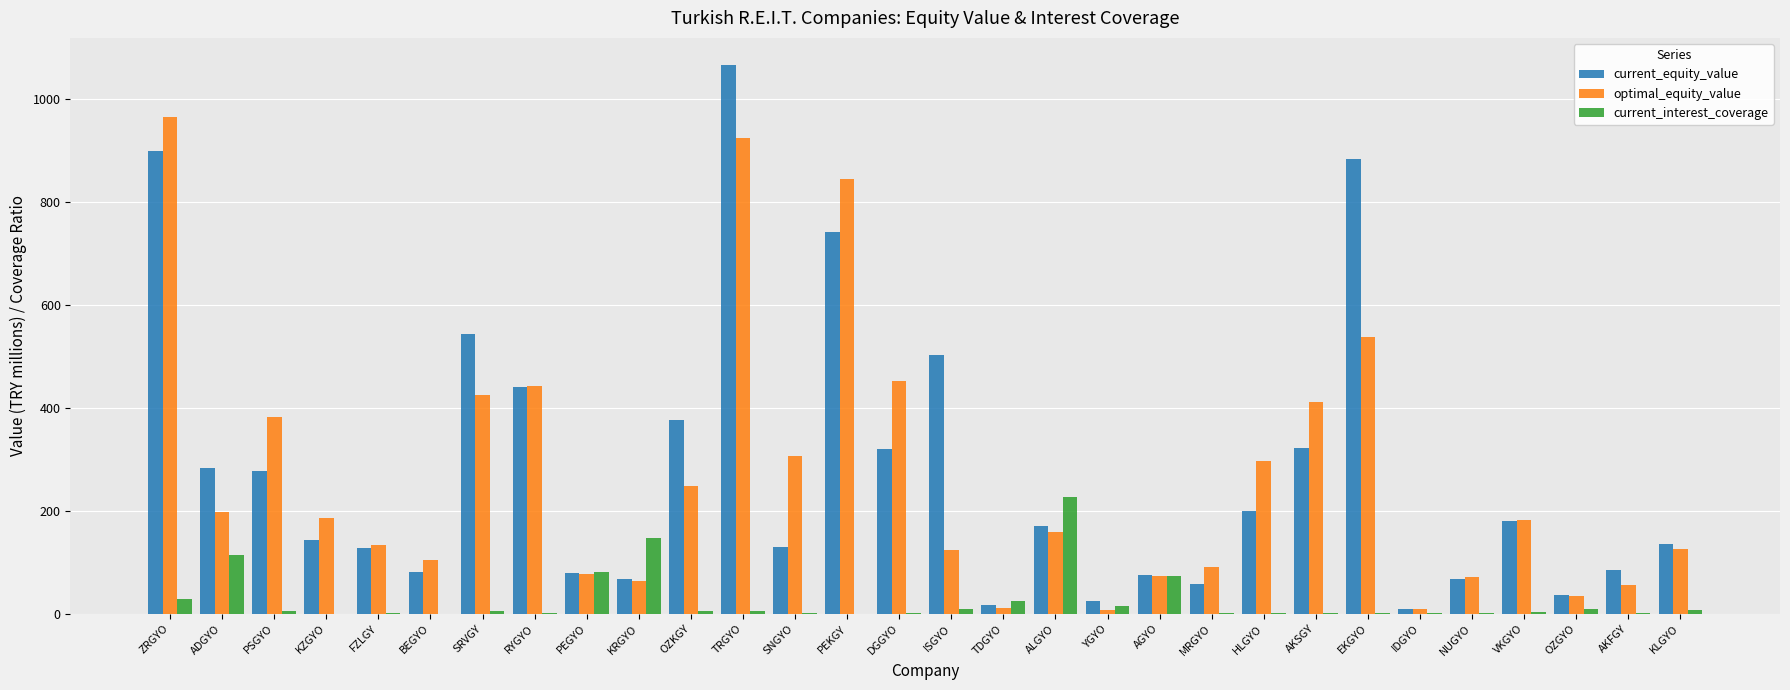

Which series has the largest total across all categories?

current_equity_value